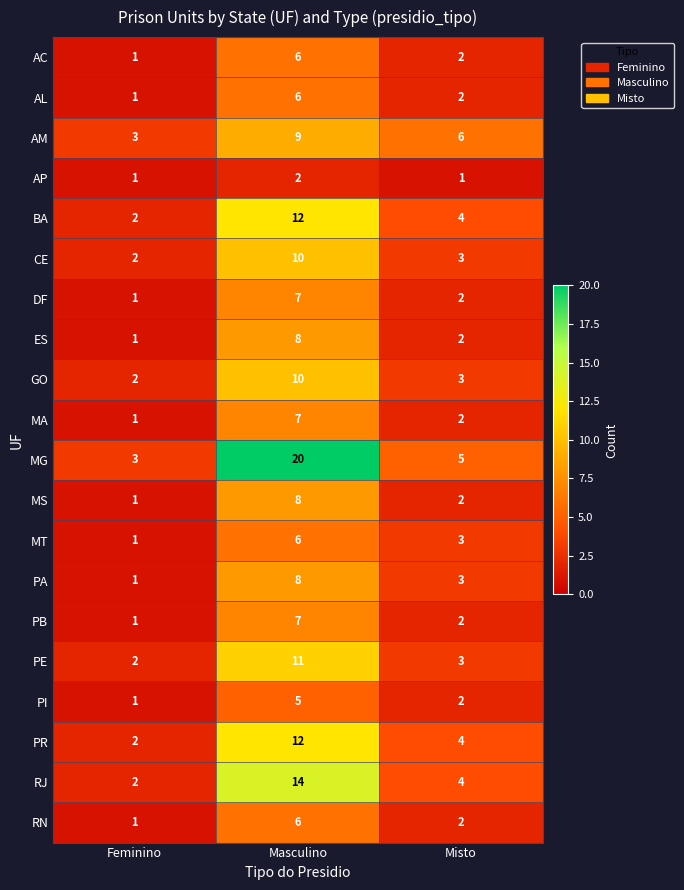

True or false: GO has a value of 17 at Masculino.

False